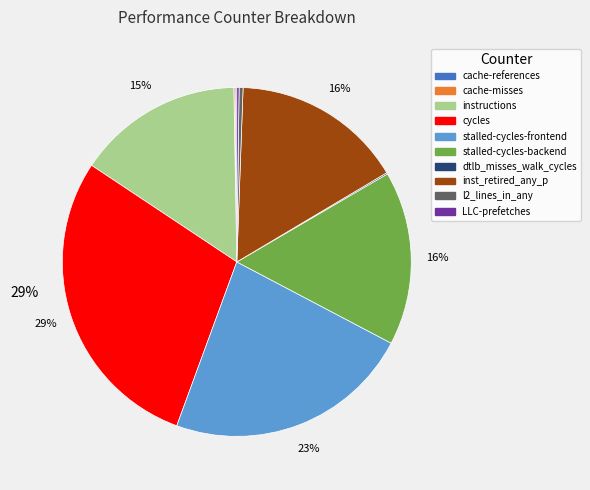

Approximately how many times larger is the value at inst_retired_any_p compared to stalled-cycles-frontend?

0.7